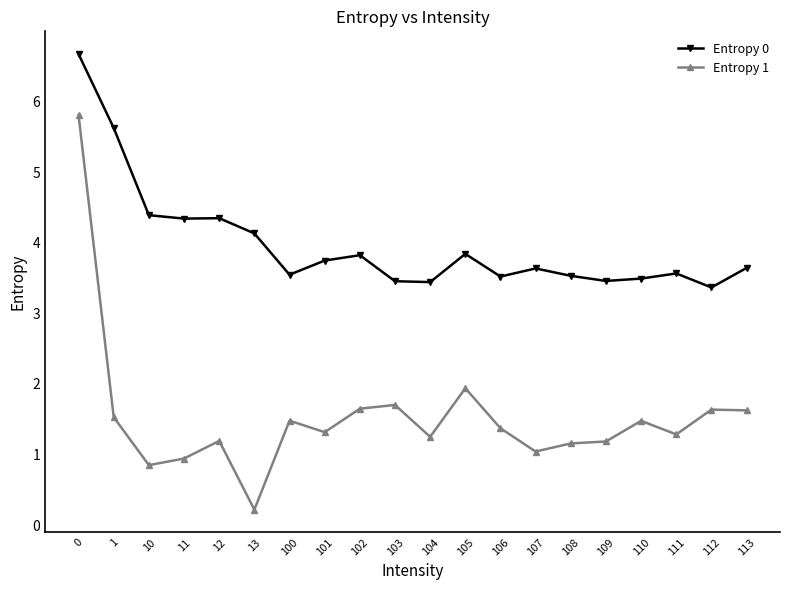

What is the value of the Entropy 0 point at the 7th from the left?

3.5